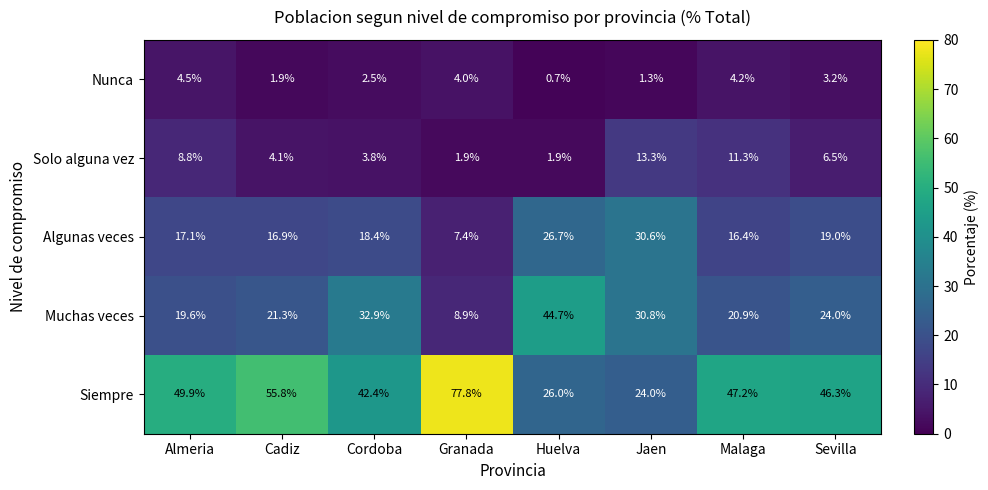

Is the value of Solo alguna vez at Sevilla greater than the value of Siempre at Huelva?

No